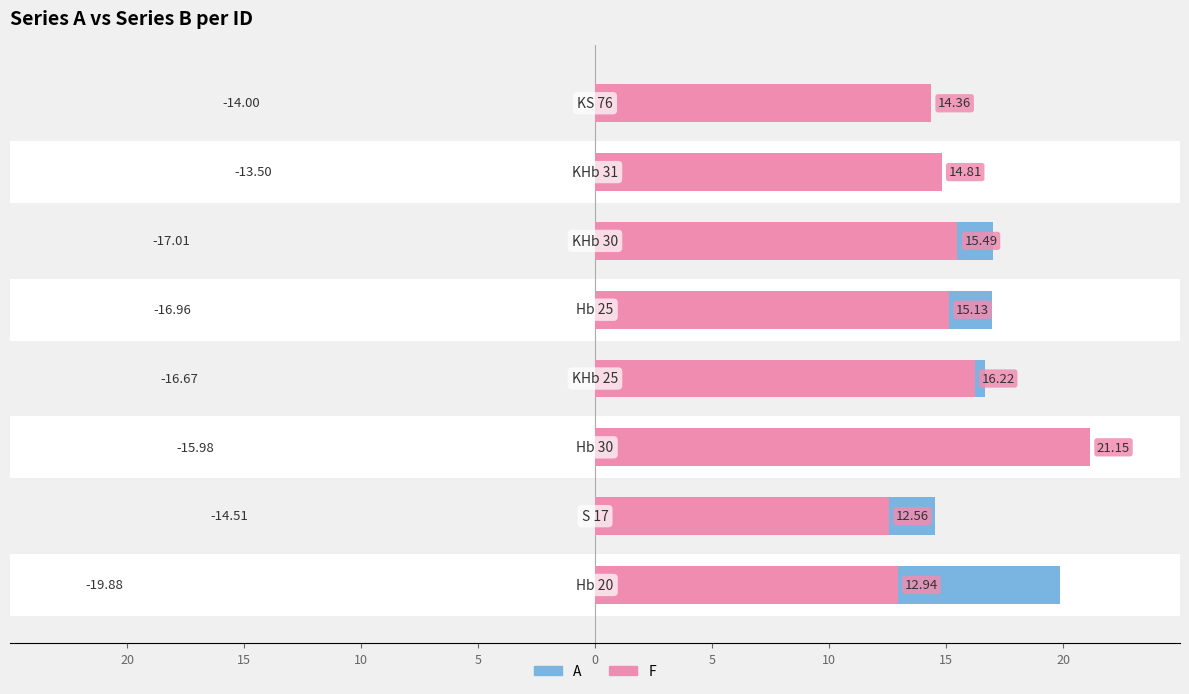

What is the average value of the A series?

16.1